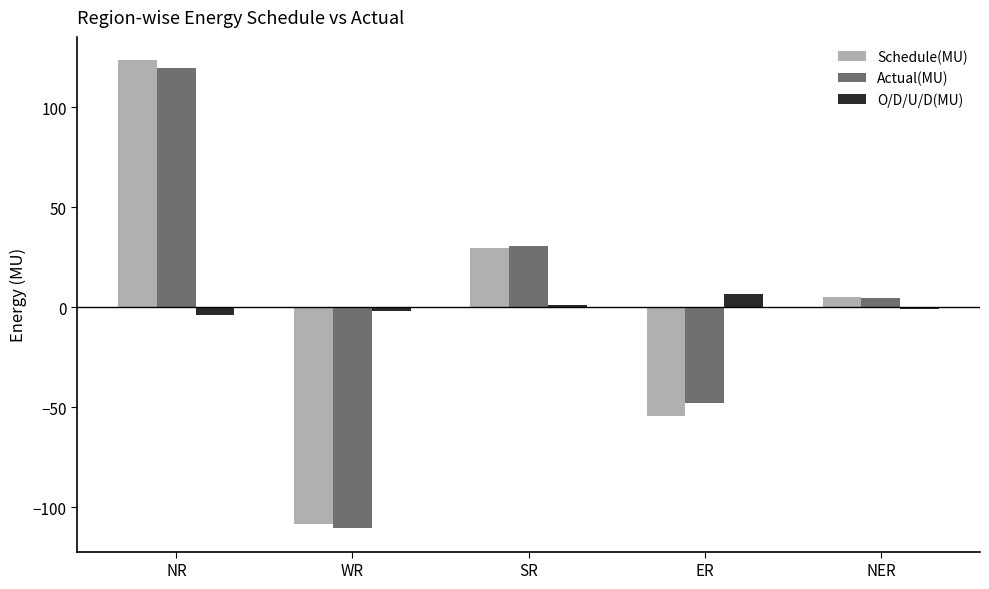

What is the maximum value for O/D/U/D(MU)?

6.6